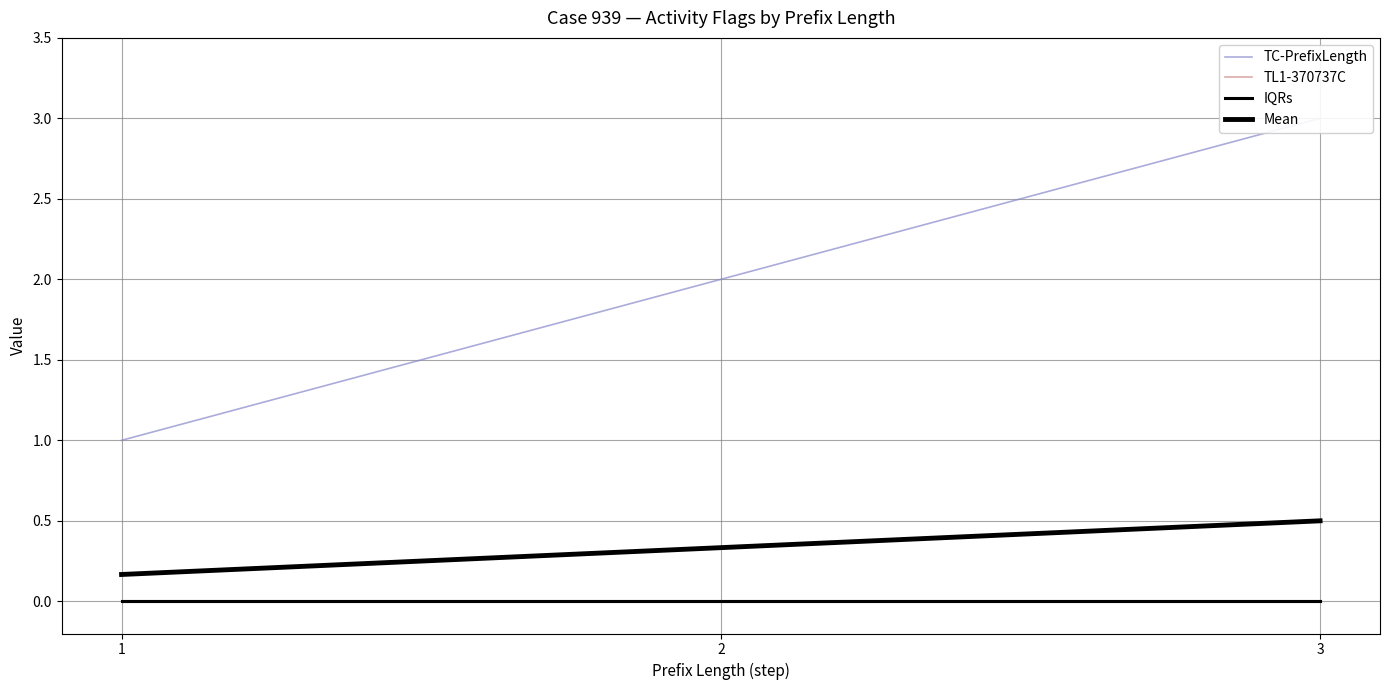

The value of Mean at 2 is 0.2. True or false?

False